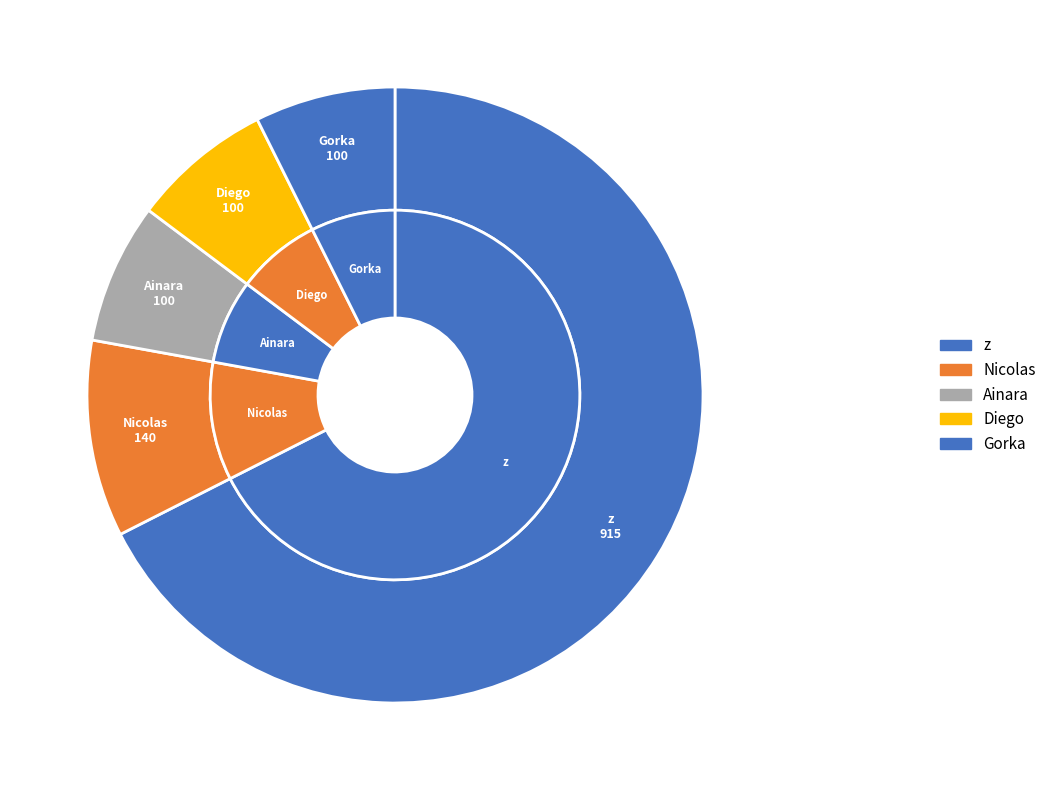

To the nearest percent, what is the combined percentage of z and Ainara?

75%